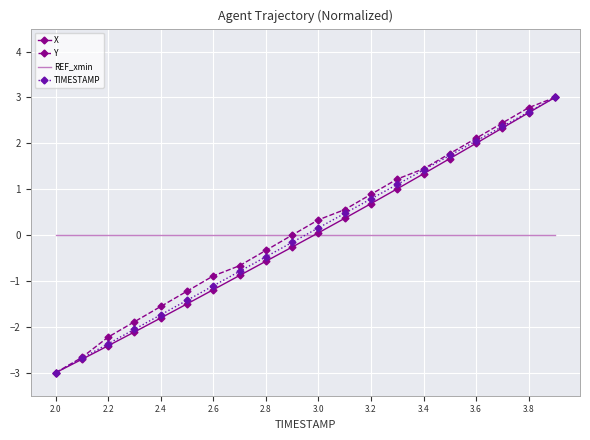

What is the difference between the maximum and minimum values in the TIMESTAMP series?

6.0